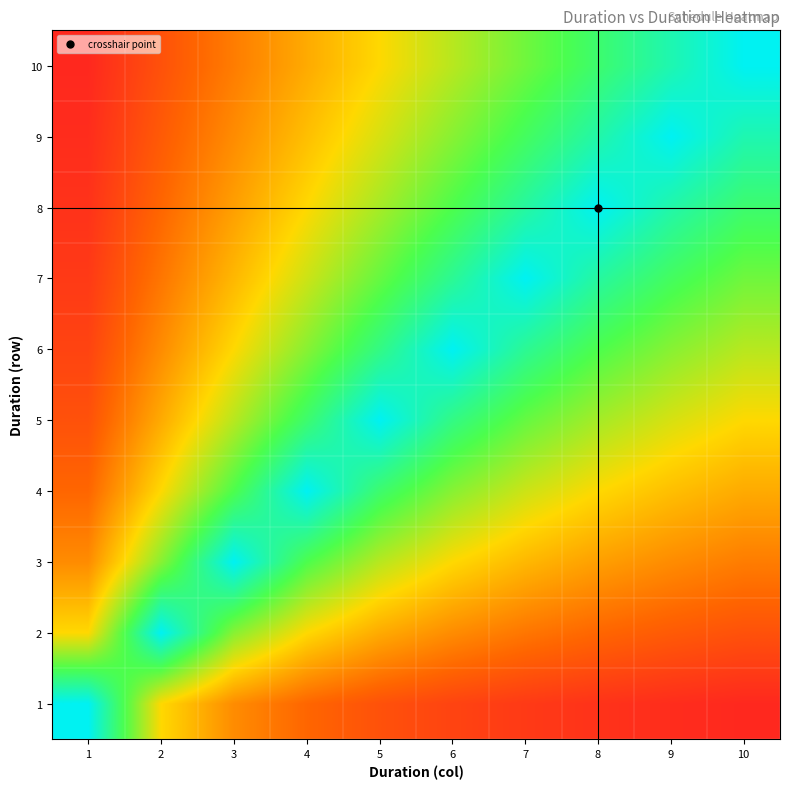

At 7, list the series in order from largest to smallest.

7, 8, 6, 9, 5, 10, 4, 3, 2, 1